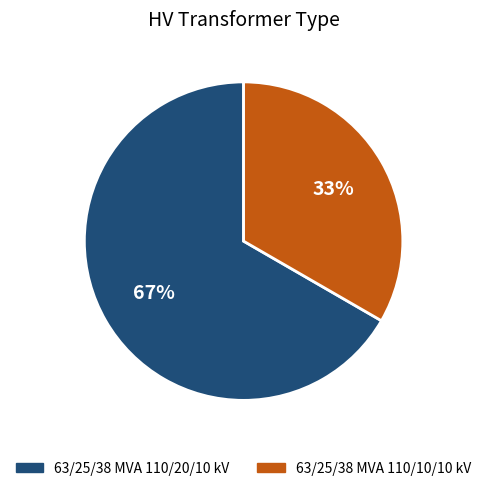

What percentage is the 63/25/38 MVA 110/20/10 kV slice, to the nearest percent?

67%